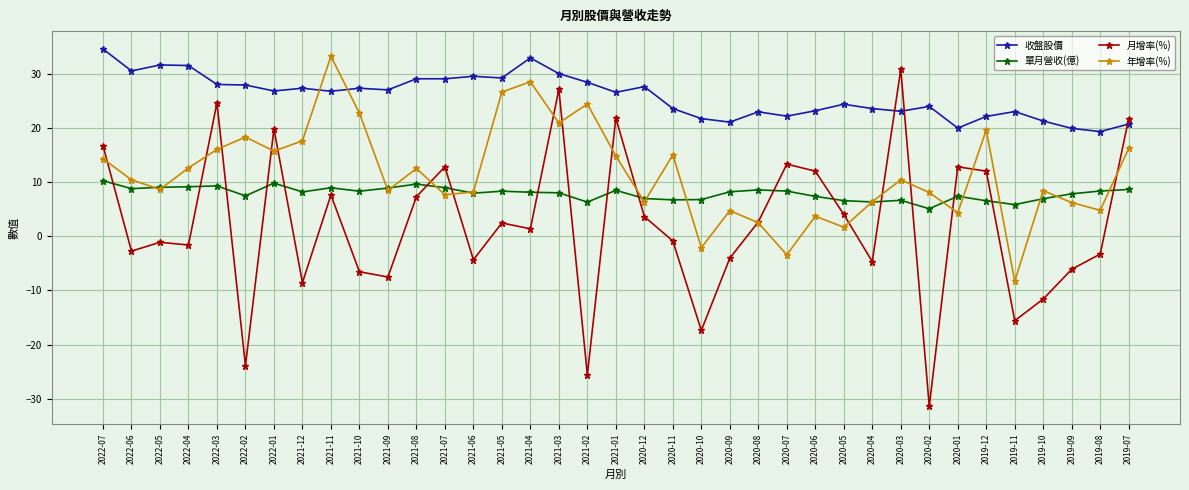

Rank the series by their maximum value, from highest to lowest.

收盤股價, 年增率(%), 月增率(%), 單月營收(億)